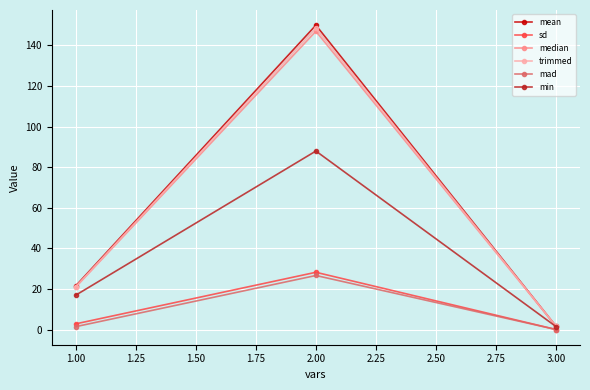

What is the label of the 1st point from the right?

3.00